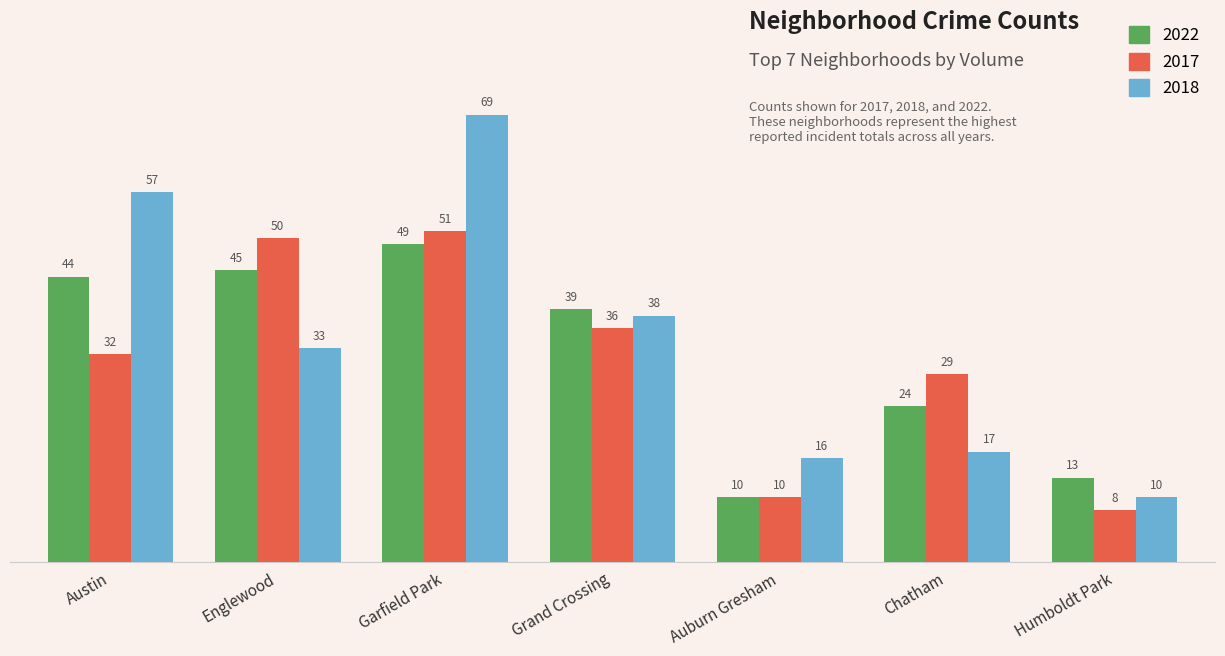

What is the label of the 4th bar from the right?

Grand Crossing